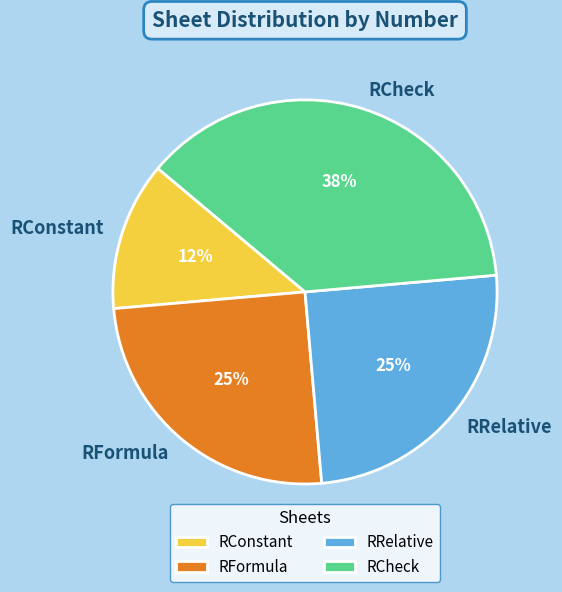

Does RConstant represent more than half of the total?

No